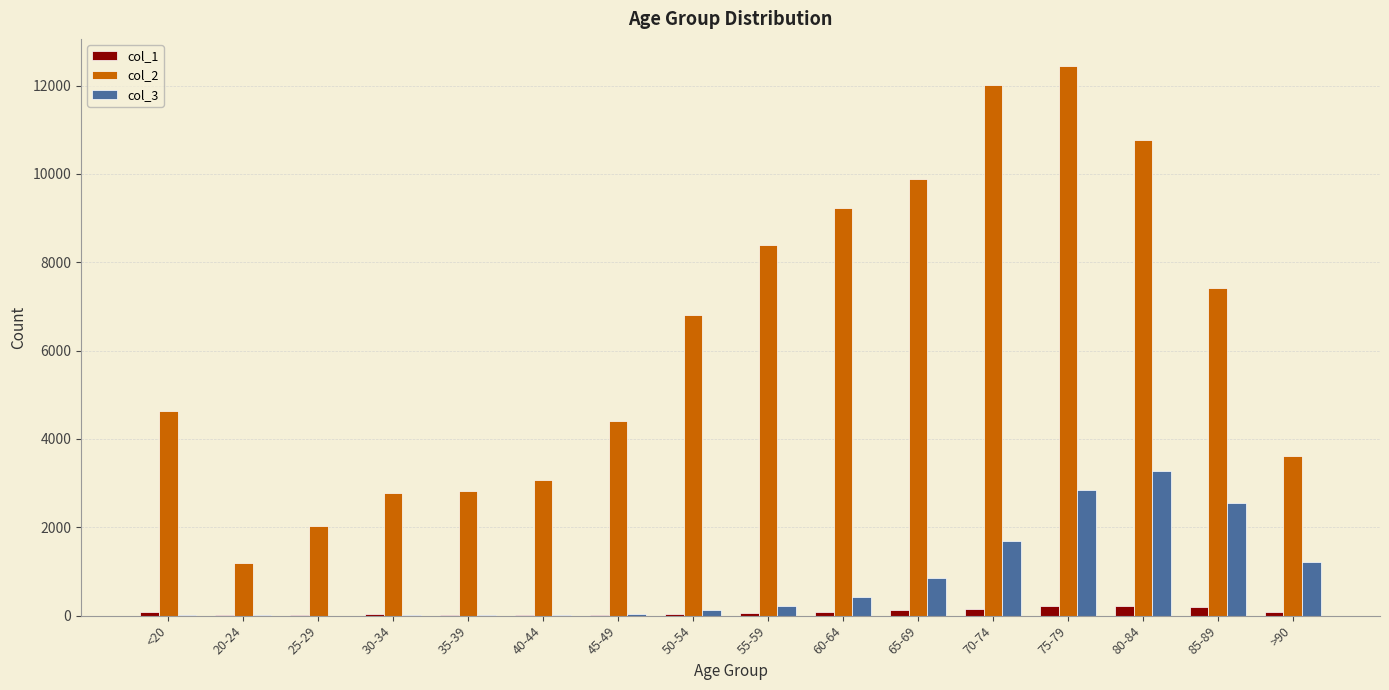

Which series has the largest total across all categories?

col_2